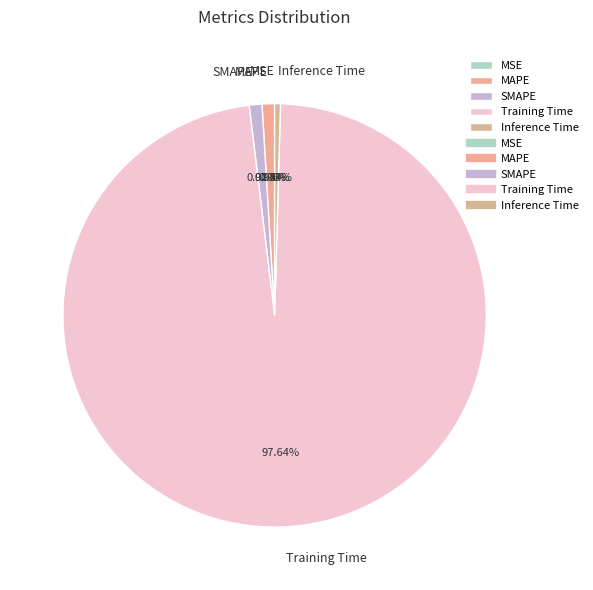

Does any single category account for the majority?

Yes